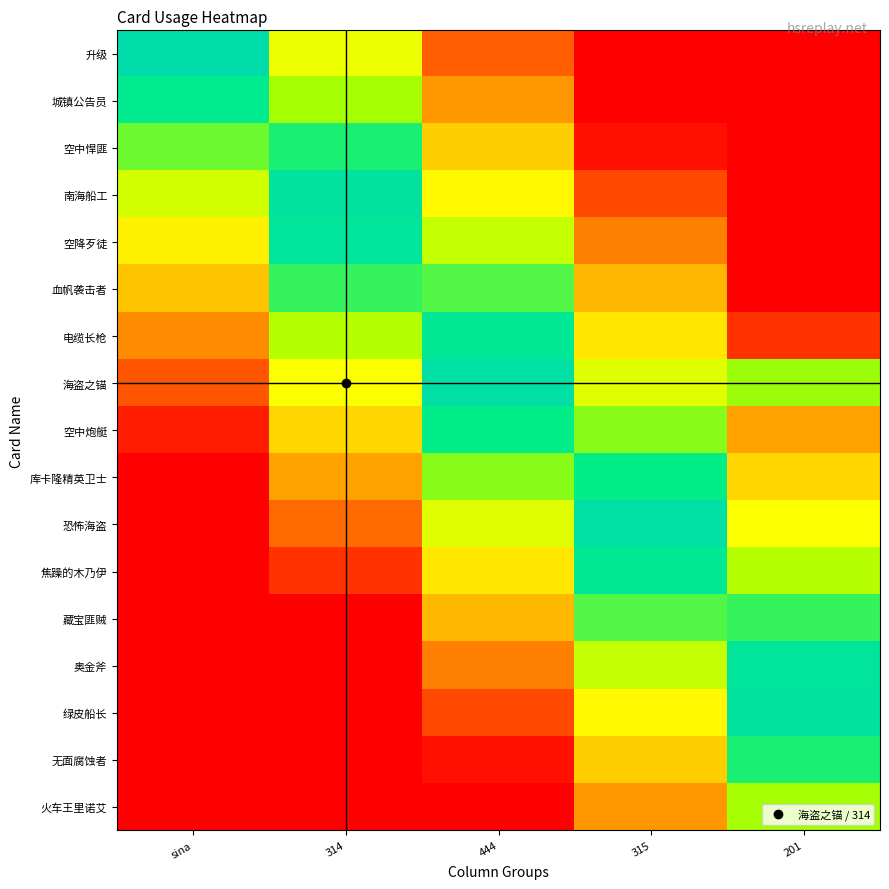

Which category has the lowest value across all series?

315